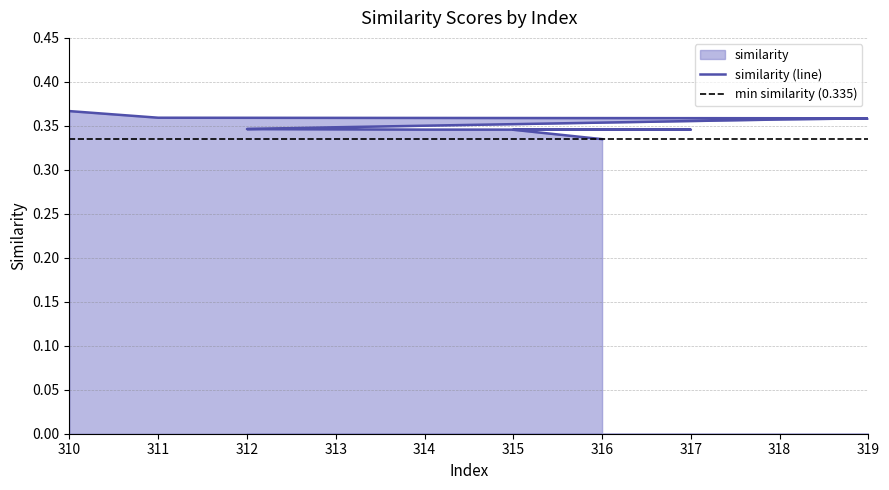

What is the value of the 4th point from the left?

0.4